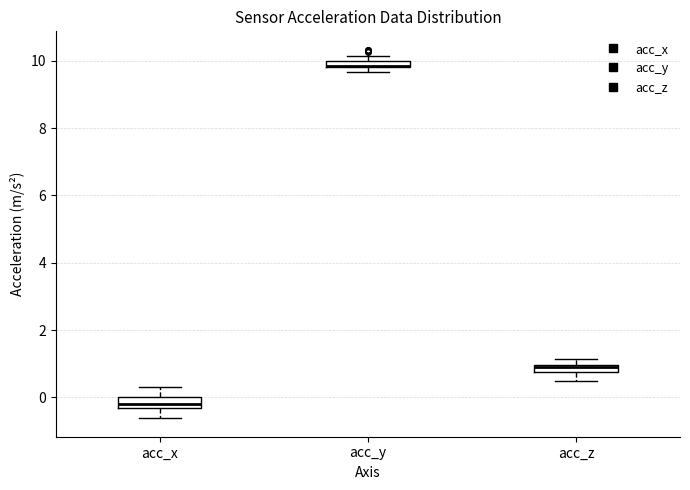

Where is the upper edge of the box for acc_y on the y-axis? The values are not printed on the chart, so give them approximately, as read against the axis.

10.0